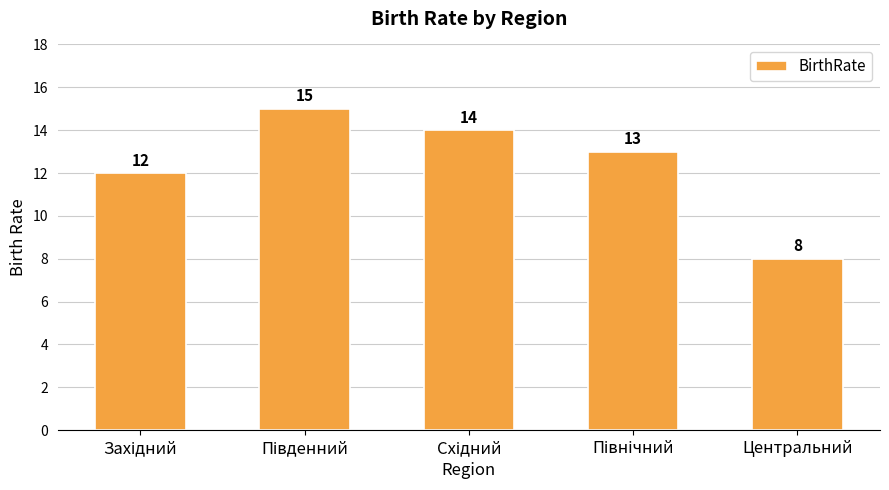

Count the number of data series in this chart.

1